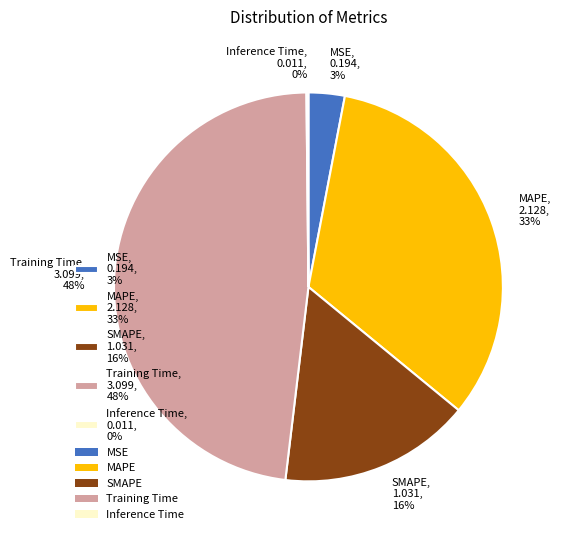

Is it true that MSE, 0.194, 3% is 11% of the pie?

False